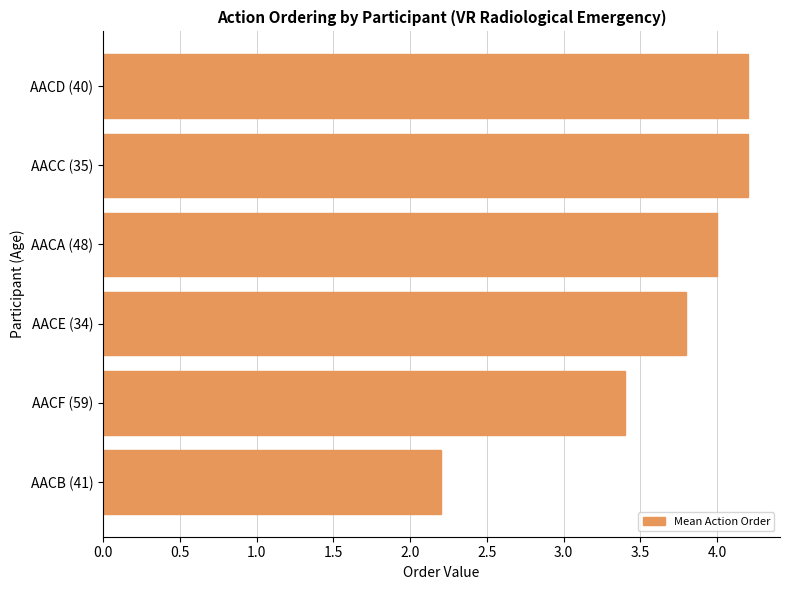

Does the chart contain stacked bars?

No